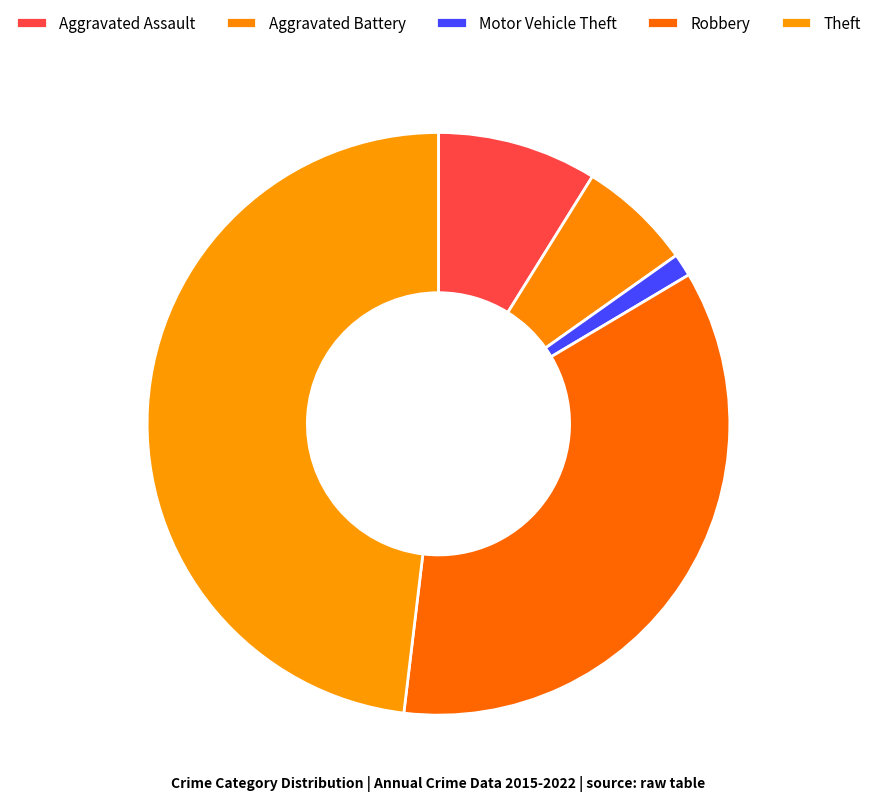

To the nearest percent, what is the difference between the Theft and Robbery slice percentages?

13%